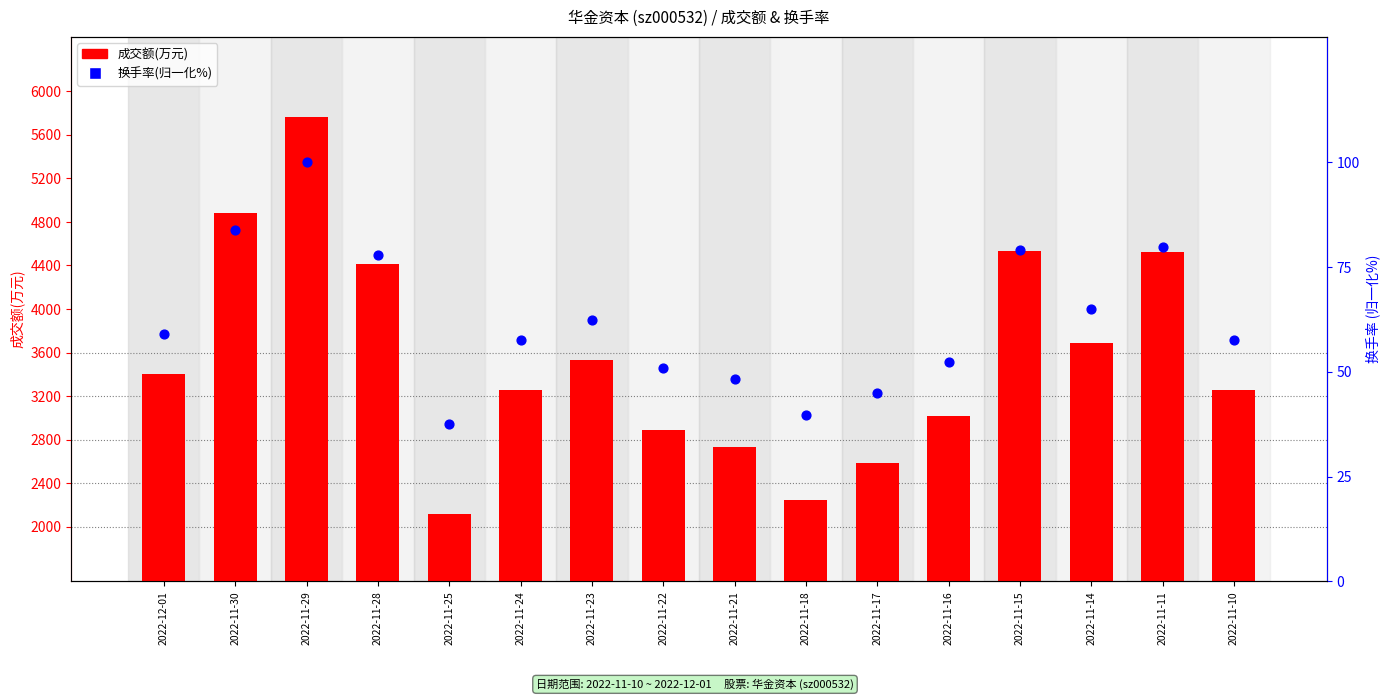

Which series has the widest spread of Y values?

成交额(万元)